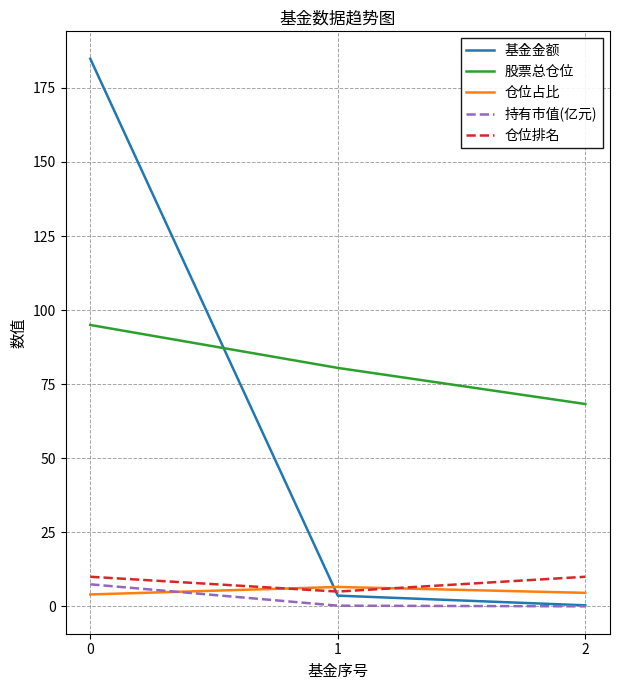

Read the 基金金额 value at 2.

0.4